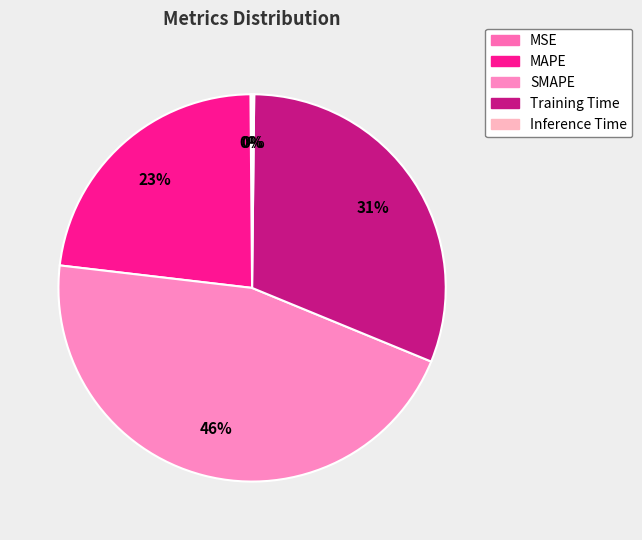

True or false: MSE accounts for 9% of the total.

False